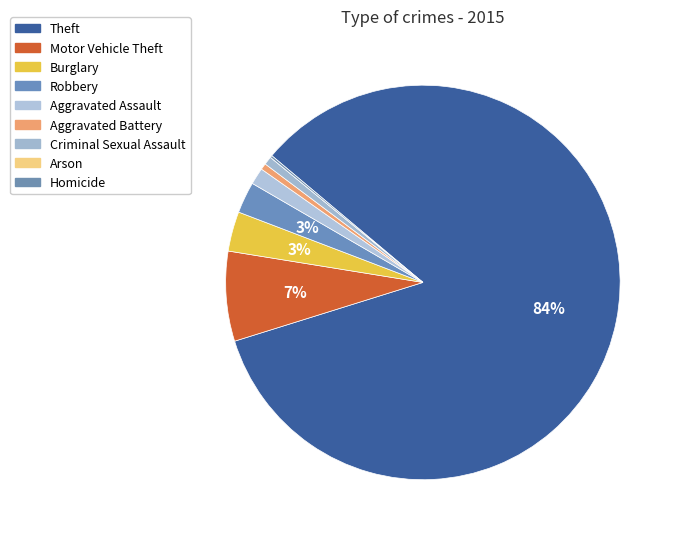

True or false: Robbery accounts for 1% of the total.

False